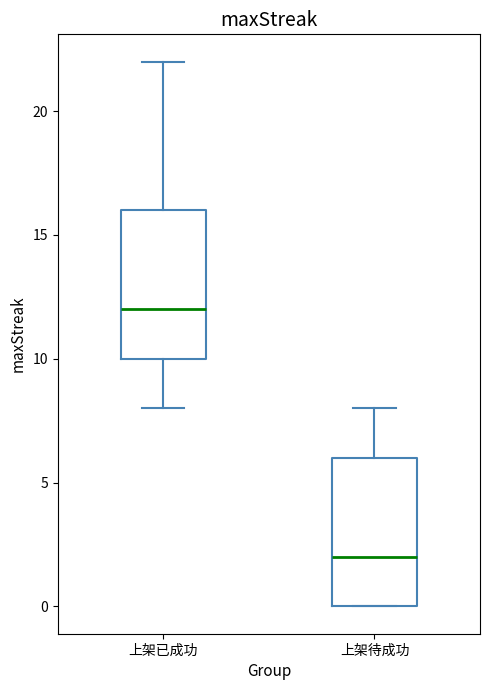

Reading left to right, transcribe this box plot: for each box, give where its median line is, the range the box spans, and where its two whiskers end, as read against the y-axis. The values are not printed on the chart, so give them approximately, as read against the axis.

上架已成功: median 12, box 10 to 16, whiskers 8 to 22
上架待成功: median 2, box 0 to 6, whiskers 0 to 8